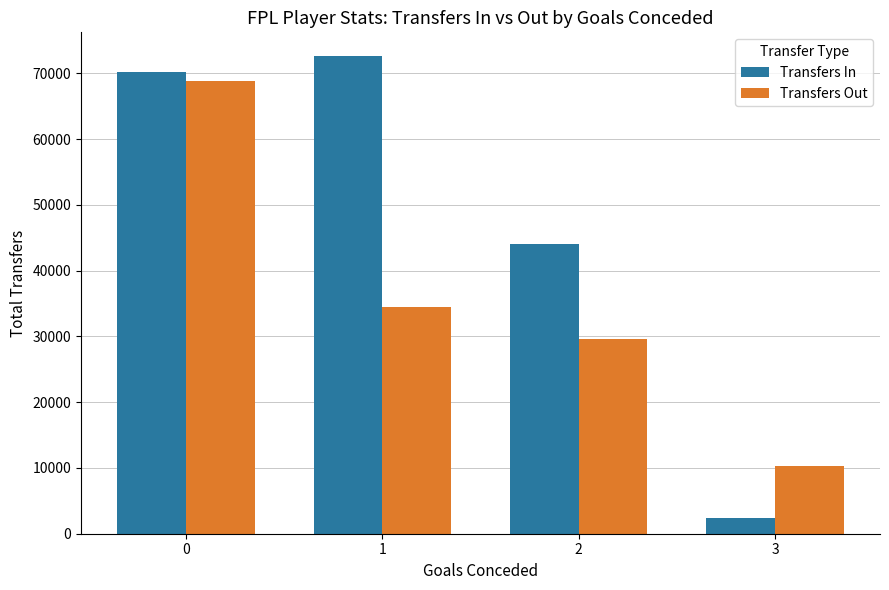

What is the average value of the Transfers In series?

47294